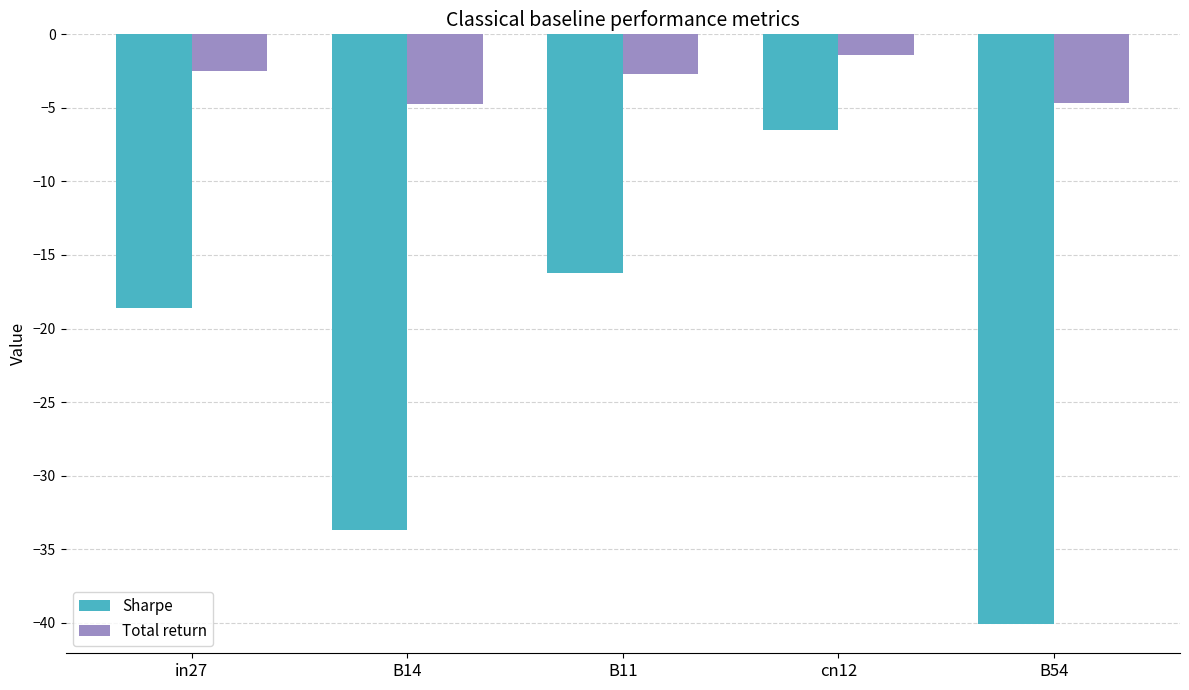

The value of Total return at B14 is -4.7. True or false?

True